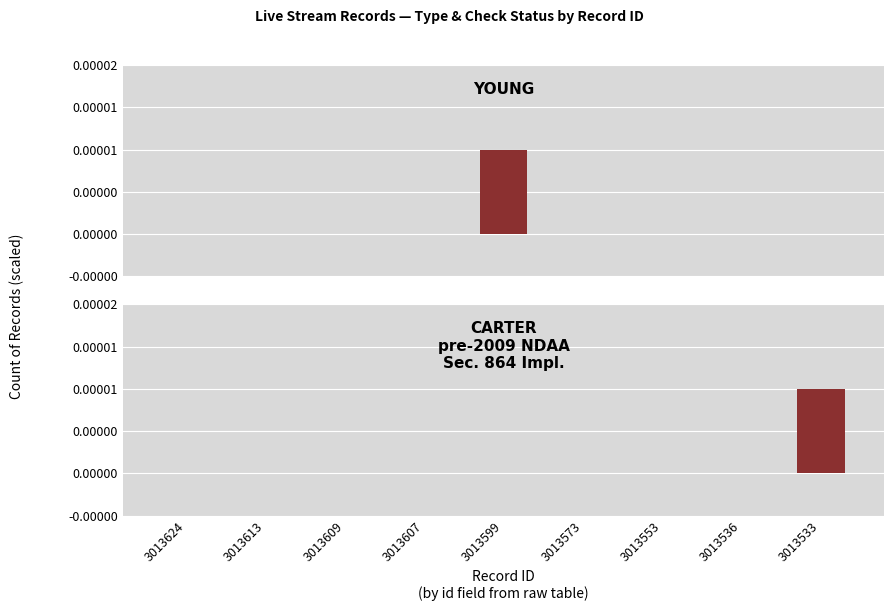

Which has a higher value, 3013536 or 3013573?

3013536